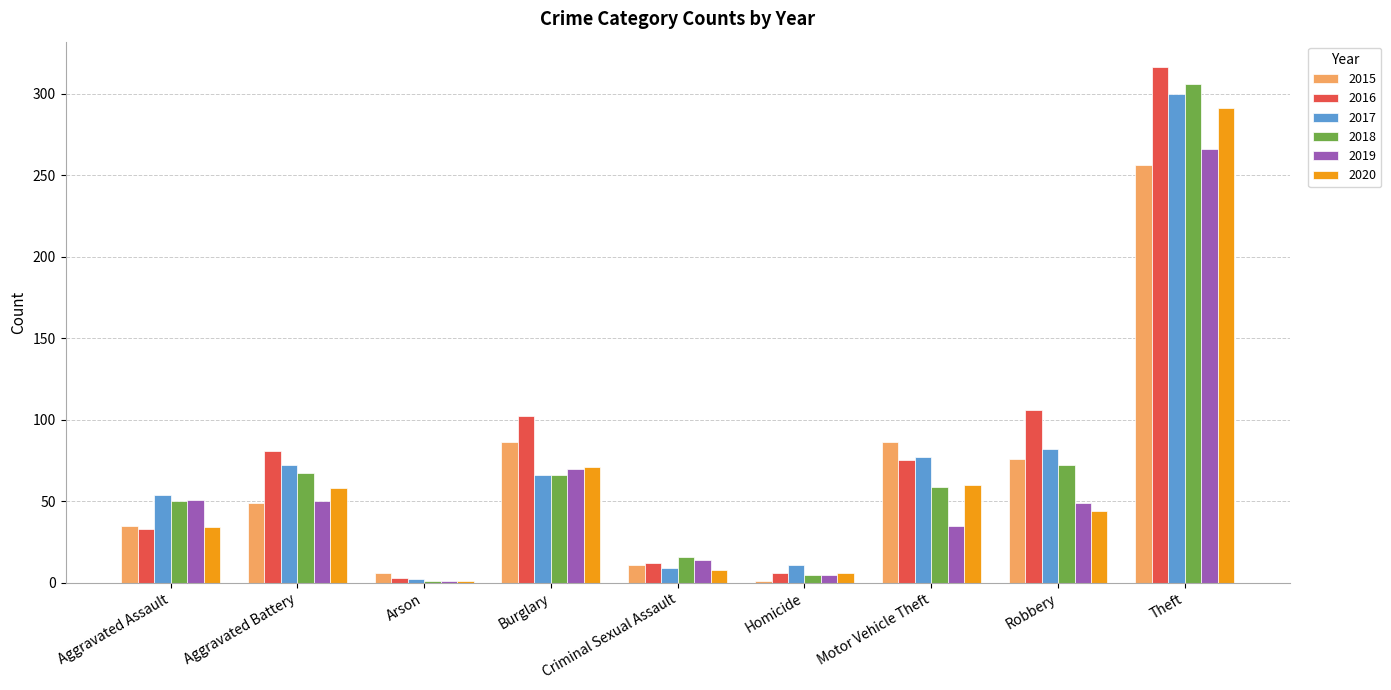

How many values in the 2016 series are below 75?

4